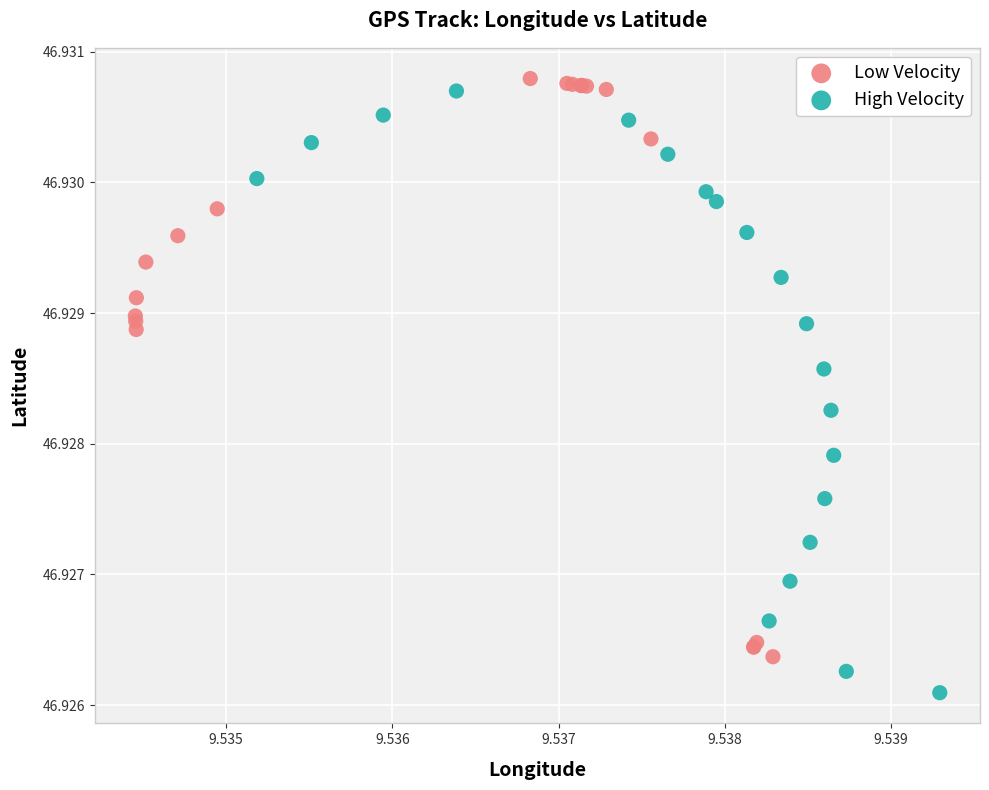

Which series has the widest spread of Y values?

High Velocity